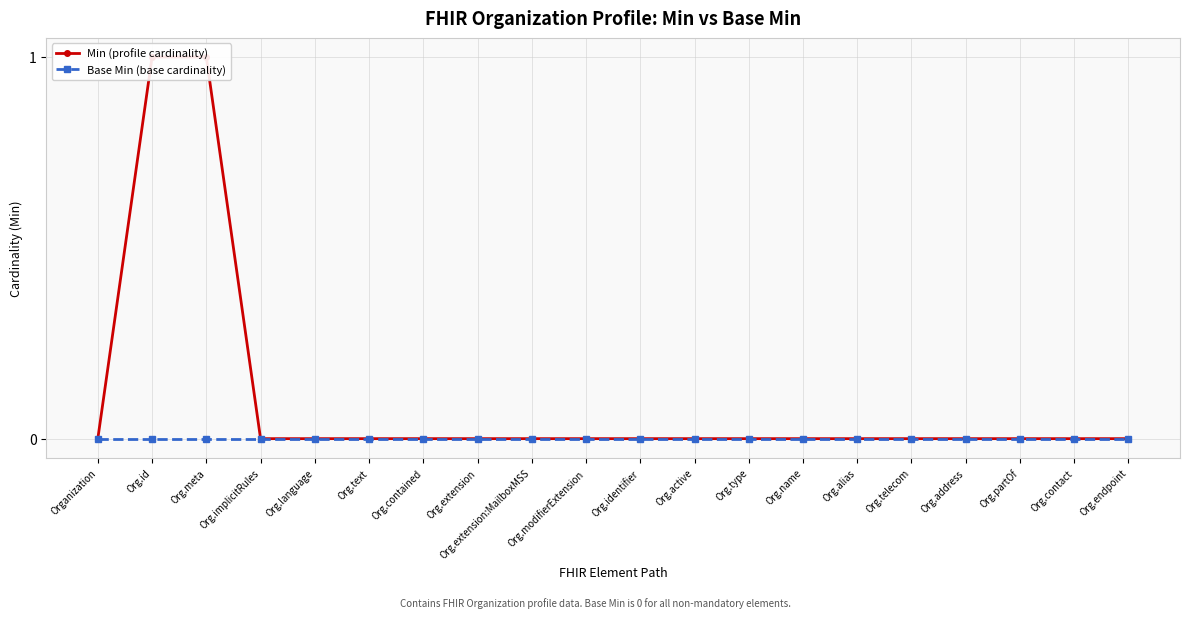

Reading left to right, extract all data points from this chart.

Min (profile cardinality): Organization=0	Org.id=1	Org.meta=1	Org.implicitRules=0	Org.language=0	Org.text=0	Org.contained=0	Org.extension=0	Org.extension:MailboxMSS=0	Org.modifierExtension=0	Org.identifier=0	Org.active=0	Org.type=0	Org.name=0	Org.alias=0	Org.telecom=0	Org.address=0	Org.partOf=0	Org.contact=0	Org.endpoint=0
Base Min (base cardinality): Organization=0	Org.id=0	Org.meta=0	Org.implicitRules=0	Org.language=0	Org.text=0	Org.contained=0	Org.extension=0	Org.extension:MailboxMSS=0	Org.modifierExtension=0	Org.identifier=0	Org.active=0	Org.type=0	Org.name=0	Org.alias=0	Org.telecom=0	Org.address=0	Org.partOf=0	Org.contact=0	Org.endpoint=0